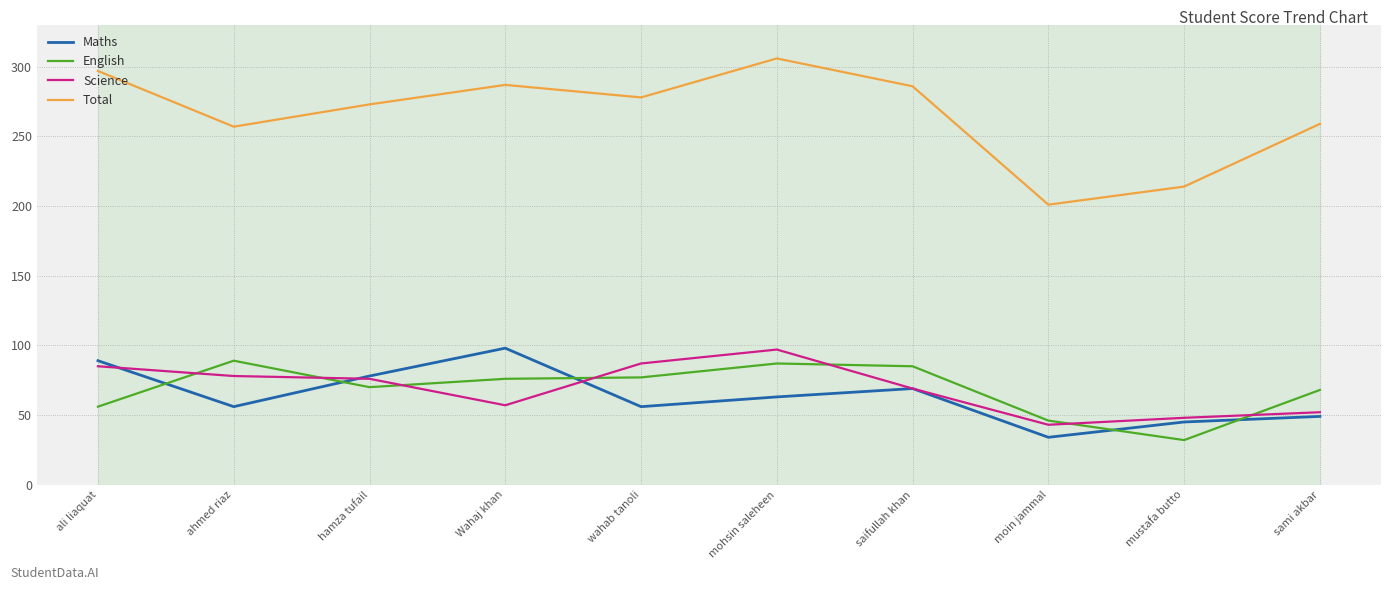

How many interior local valleys does the Total series have?

3